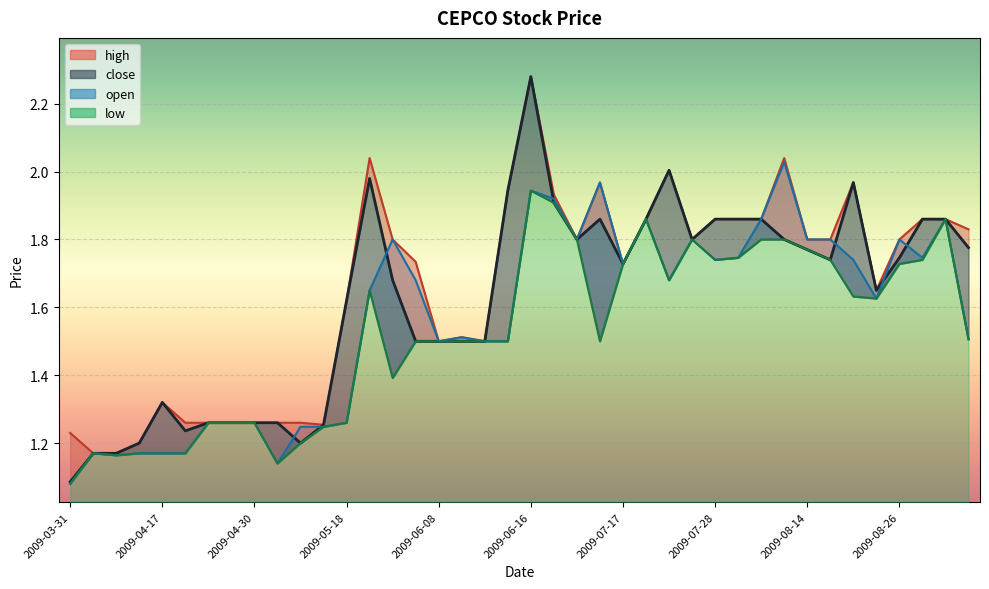

The open series shows 2.2 at 2009-05-14. True or false?

False